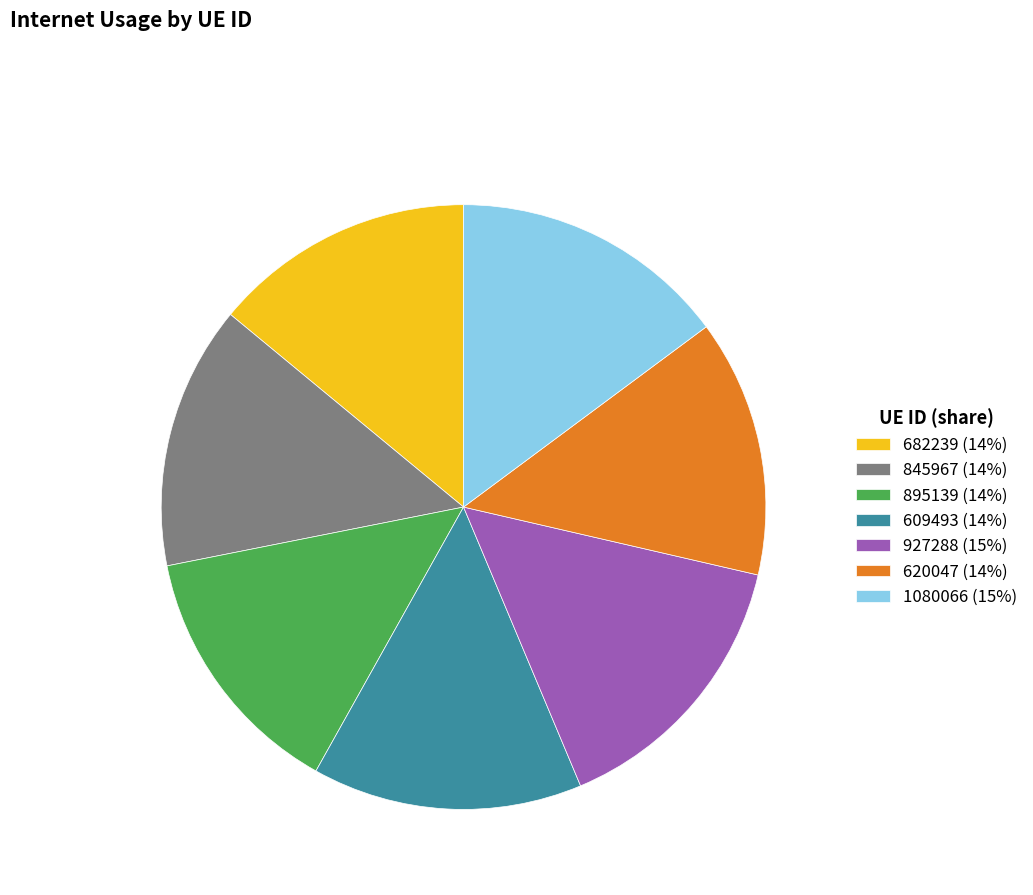

Between 845967 (14%) and 1080066 (15%), which is larger?

1080066 (15%)